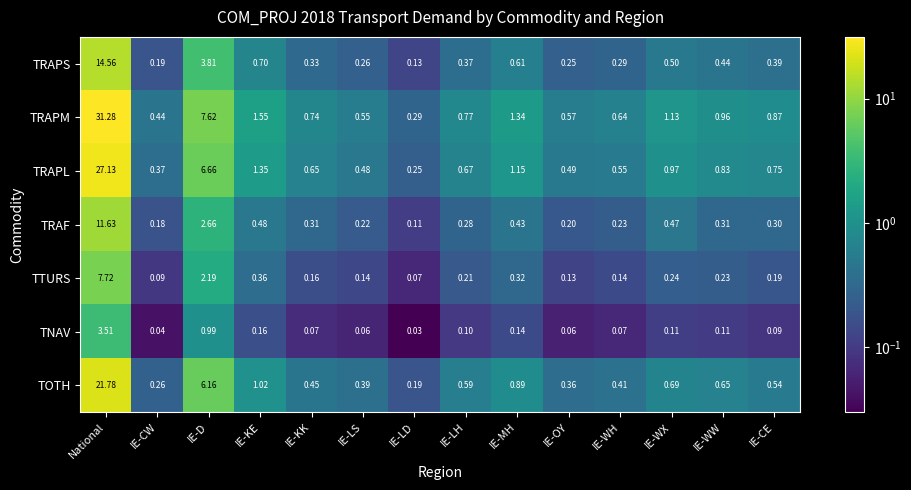

Which series changed the most between IE-D and IE-WX?

TRAPM